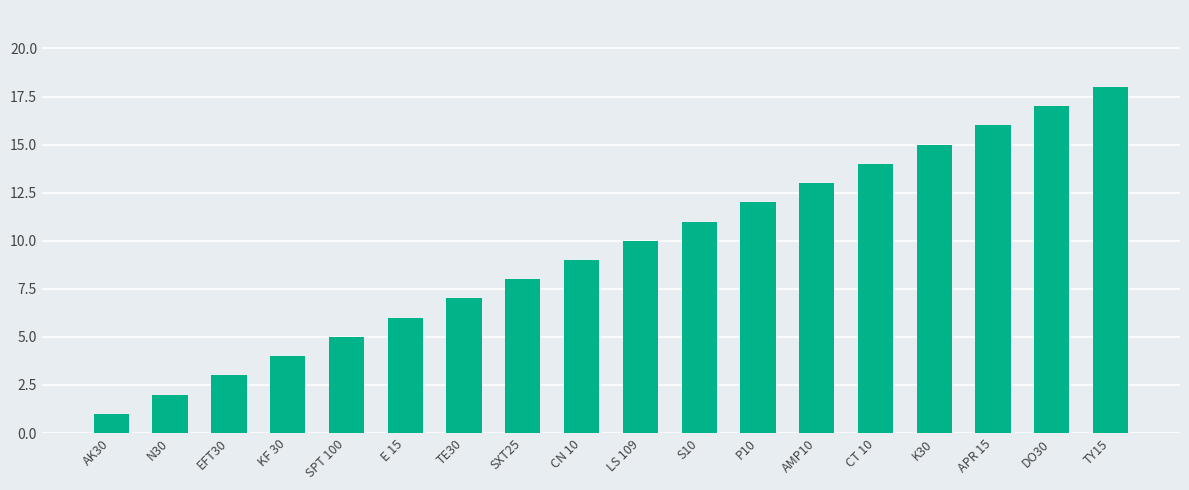

How many distinct data groups are displayed?

1